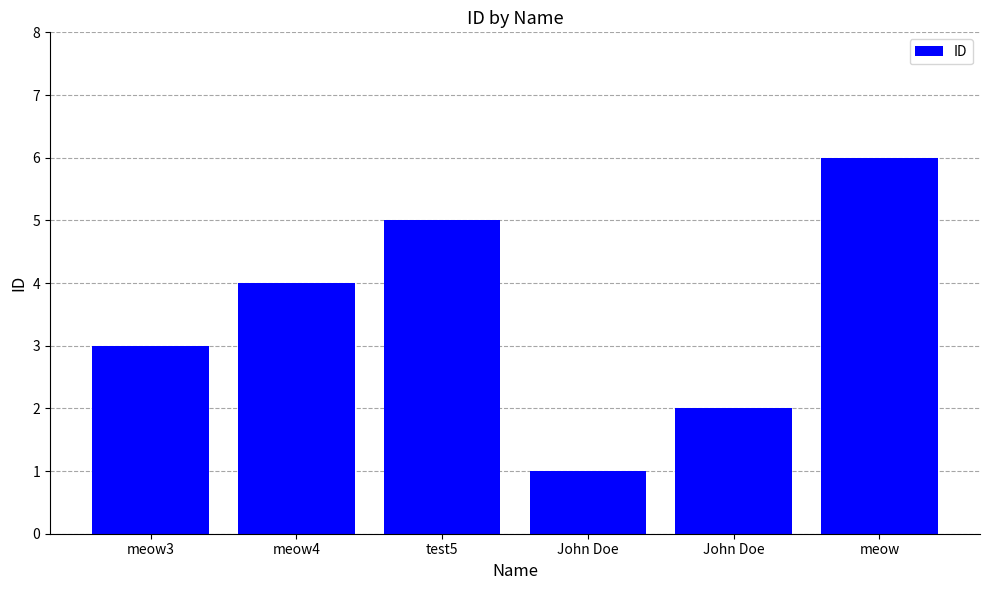

List the labels in order of value, smallest first.

John Doe, John Doe, meow3, meow4, test5, meow